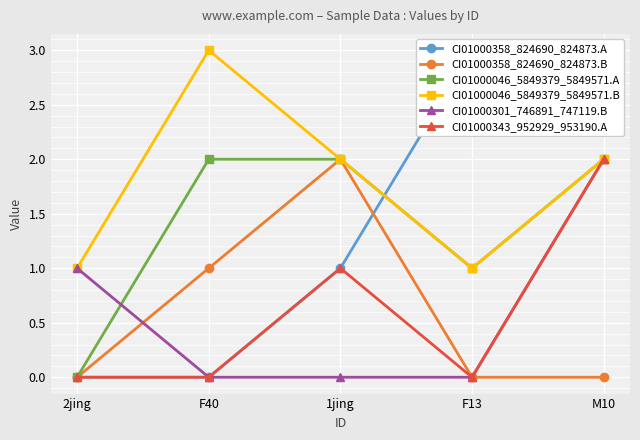

What is the average value of the CI01000046_5849379_5849571.A series?

1